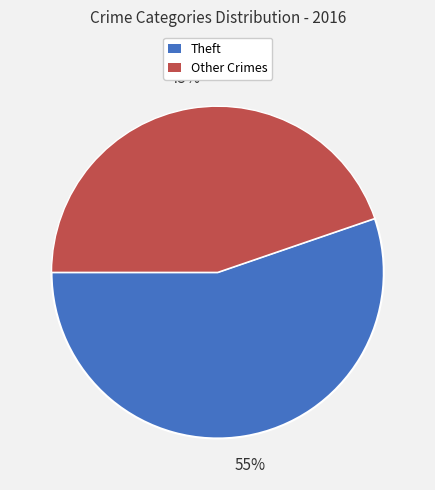

Is there a majority slice in this chart?

Yes